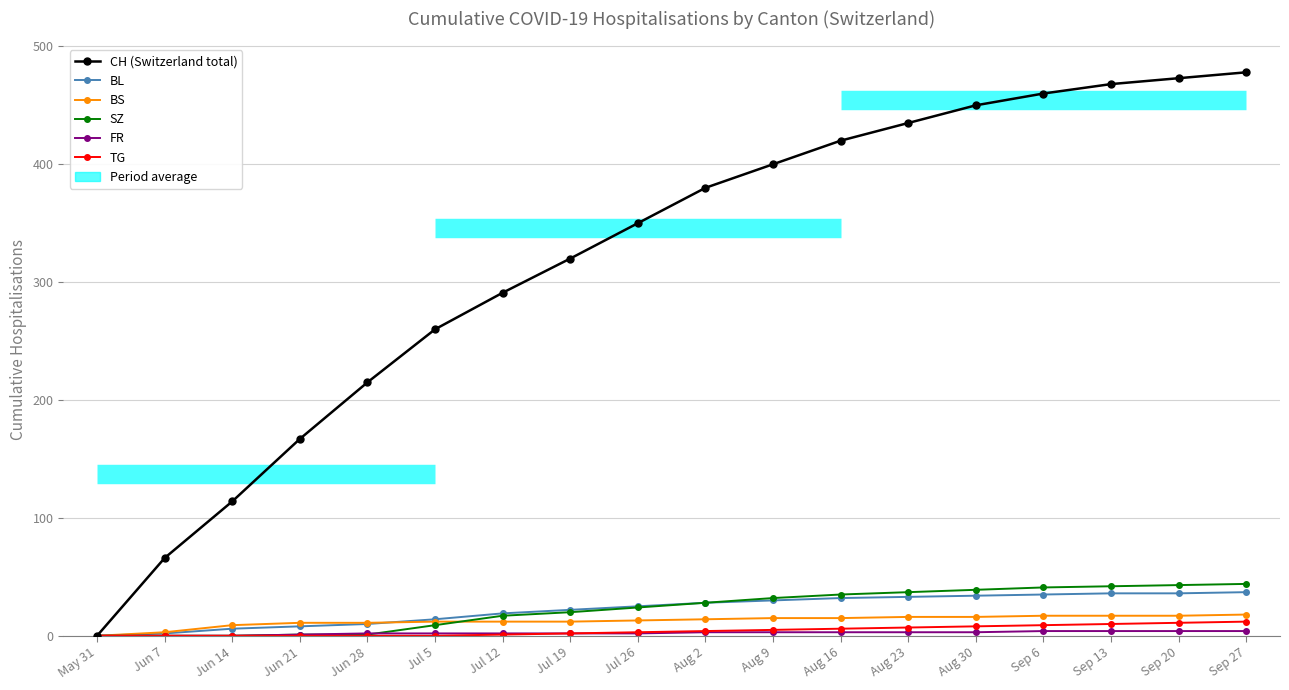

Read the TG value at Aug 30, to the nearest 10.

10